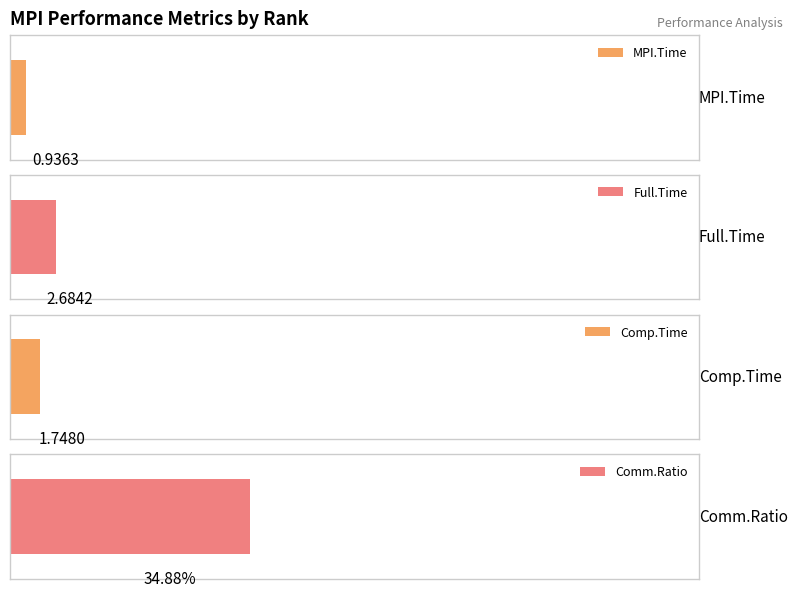

Which series changed the most between Rank 0 and Rank 1?

Comm.Ratio